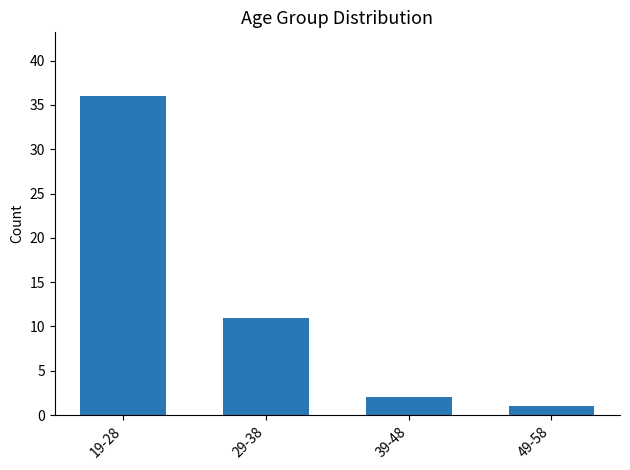

Reading right to left, extract all data points from this chart.

1	2	11	36